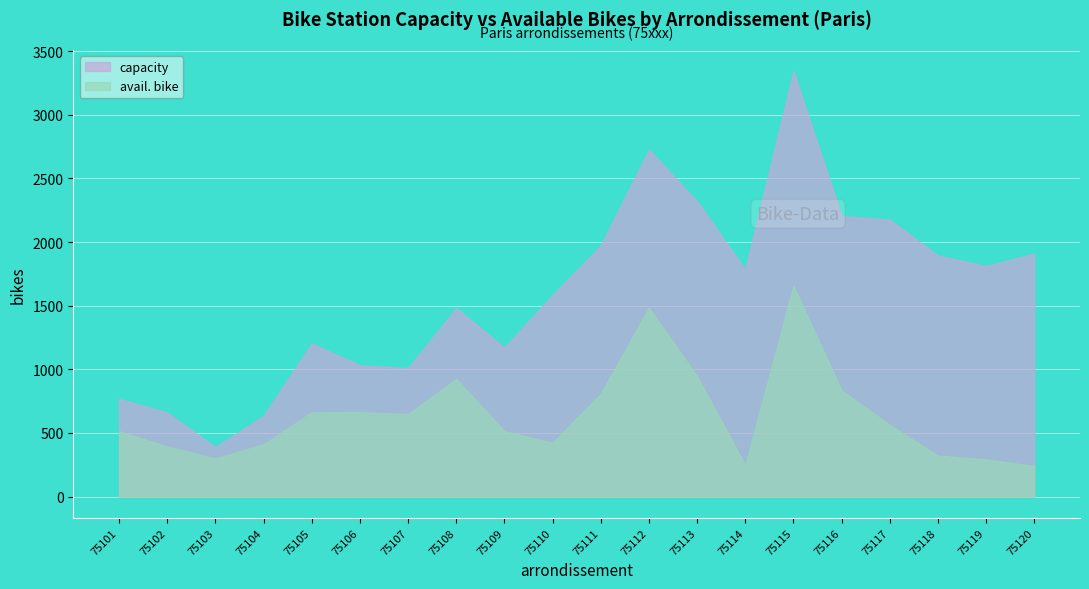

Is the value of capacity at 75117 greater than the value of avail. bike at 75115?

Yes